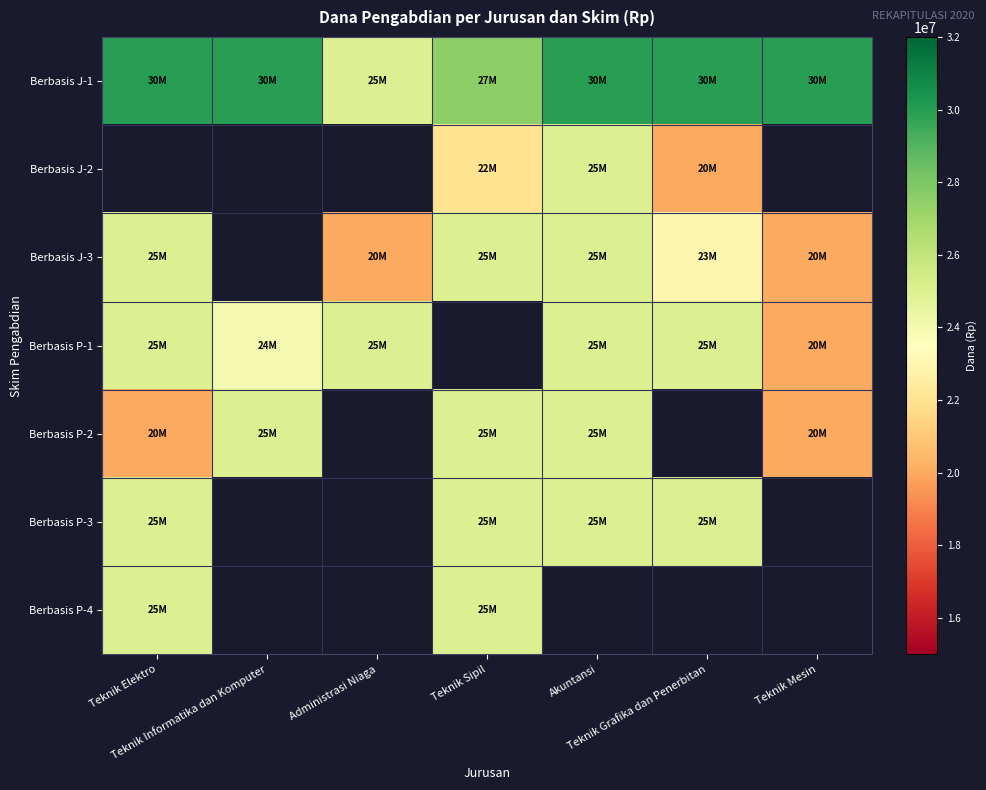

Which label corresponds to the largest value in the chart?

Teknik Elektro